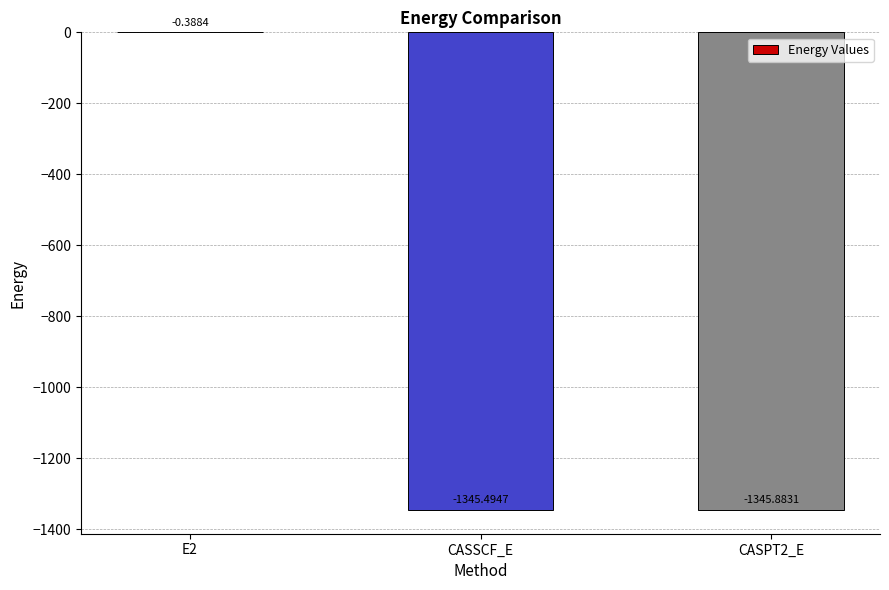

The value at CASPT2_E is -1871.1. True or false?

False